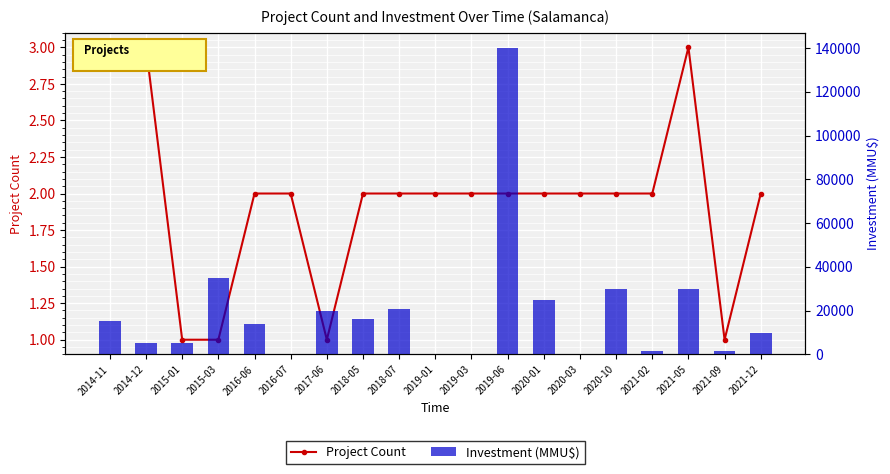

What is the difference between the maximum and minimum values in the Project Count series?

2